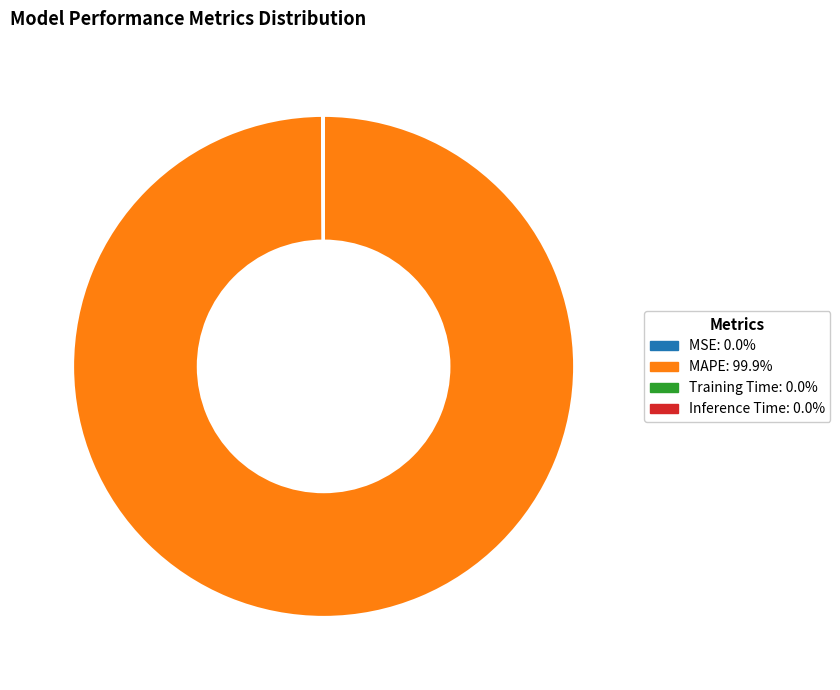

Which slice is the largest?

MAPE